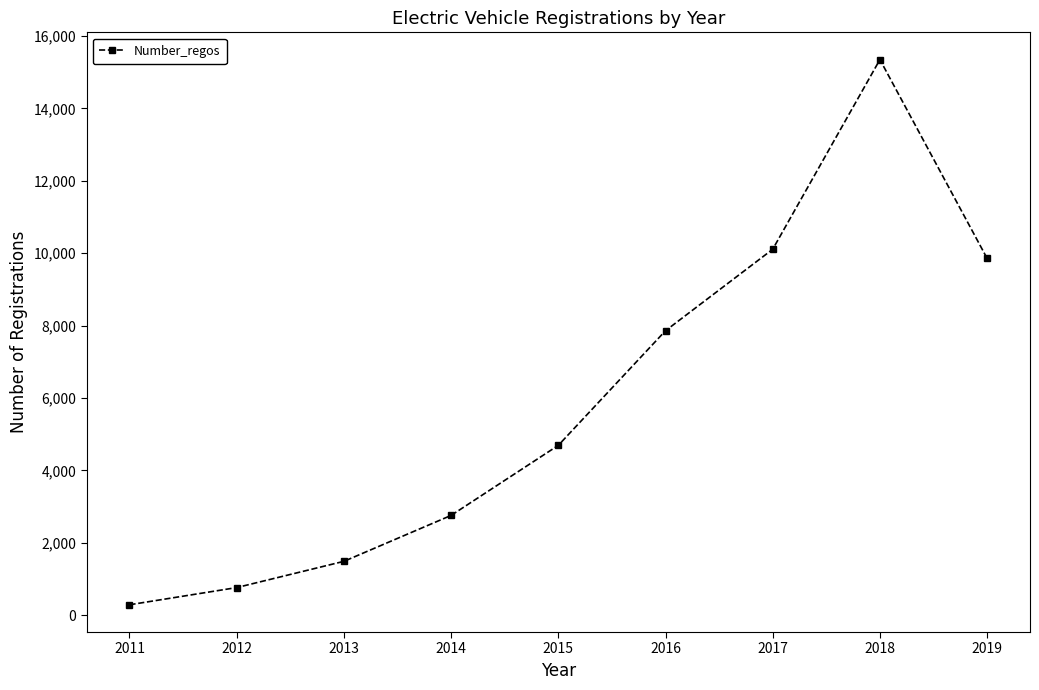

At which category does the chart reach its peak across all series?

2018